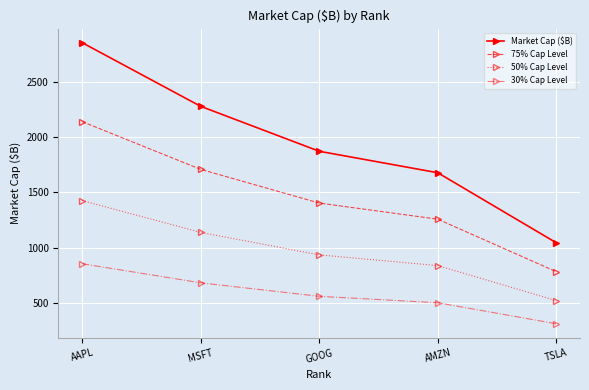

True or false: Market Cap ($B) and 75% Cap Level cross at least once.

False